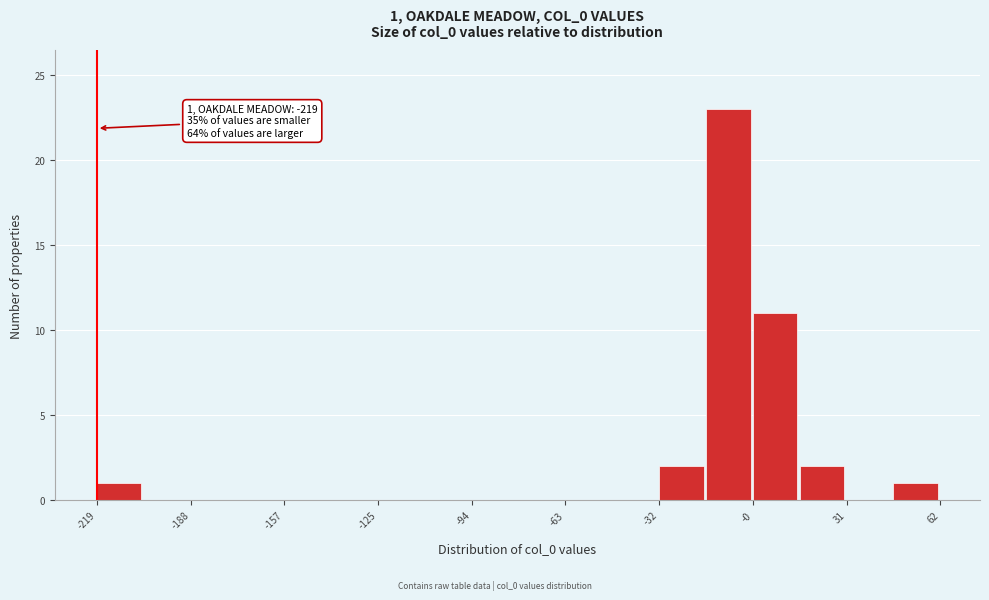

Read against the x-axis, roughly where is the centre of the tallest bar?

-10